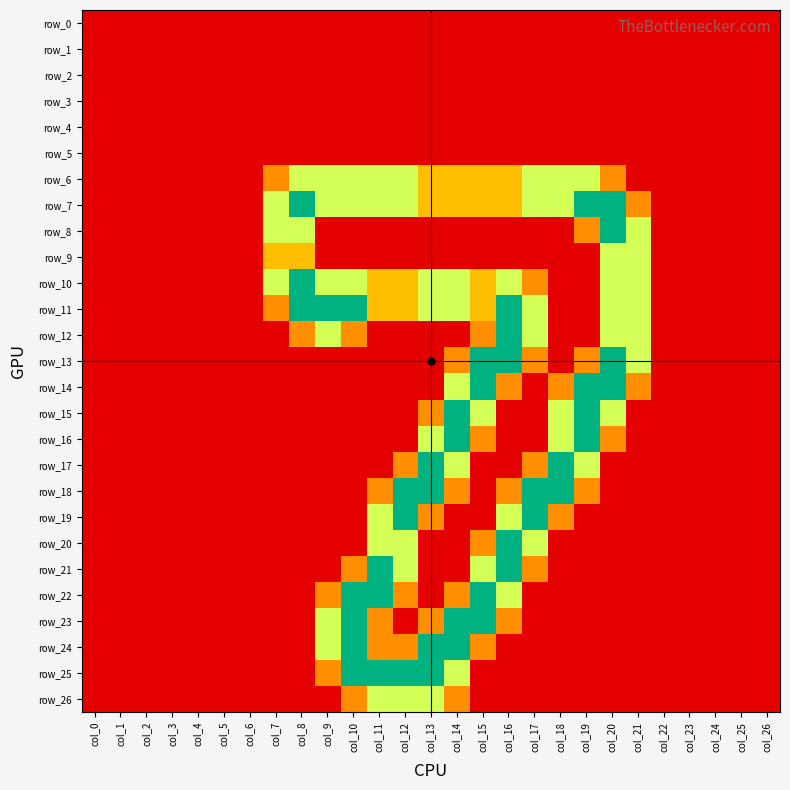

At how many categories does at least one series exceed 0?

15